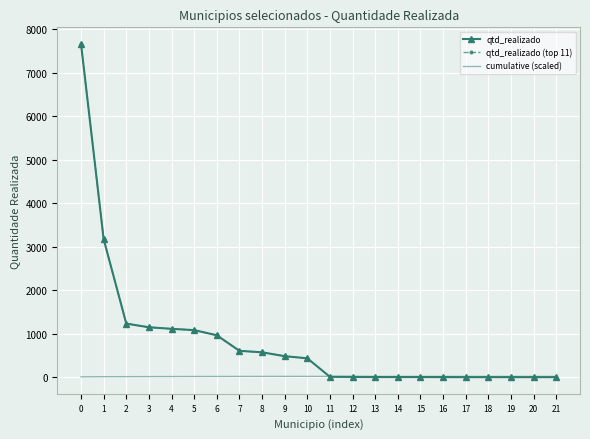

The value of qtd_realizado at 10 is 434.0. True or false?

True